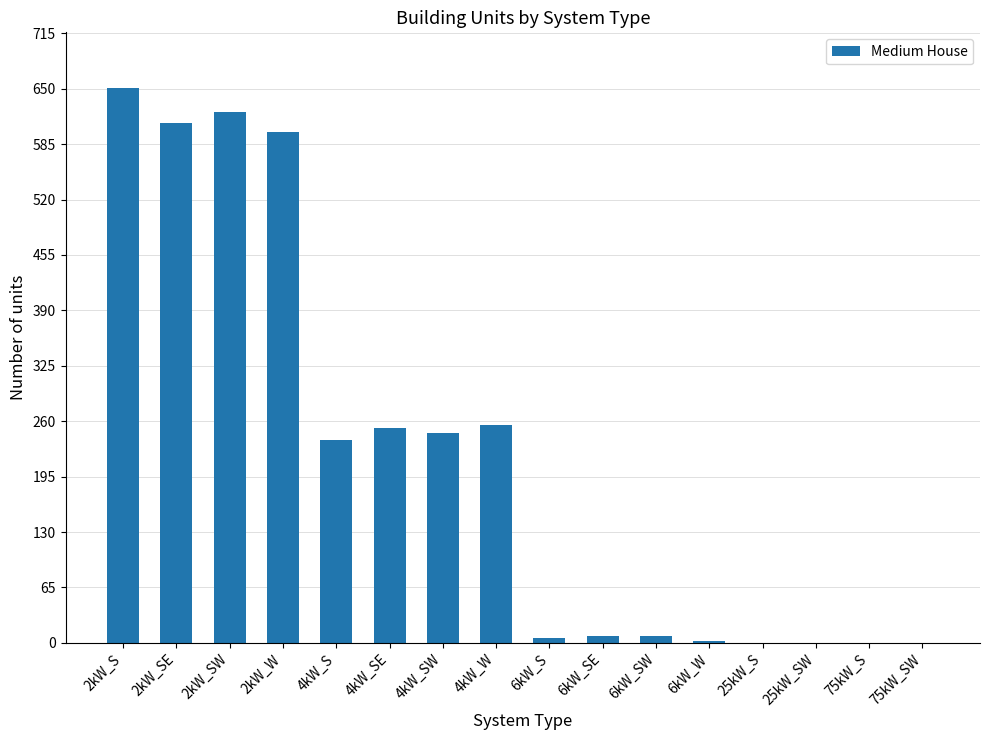

What is the maximum value shown in the chart?

651